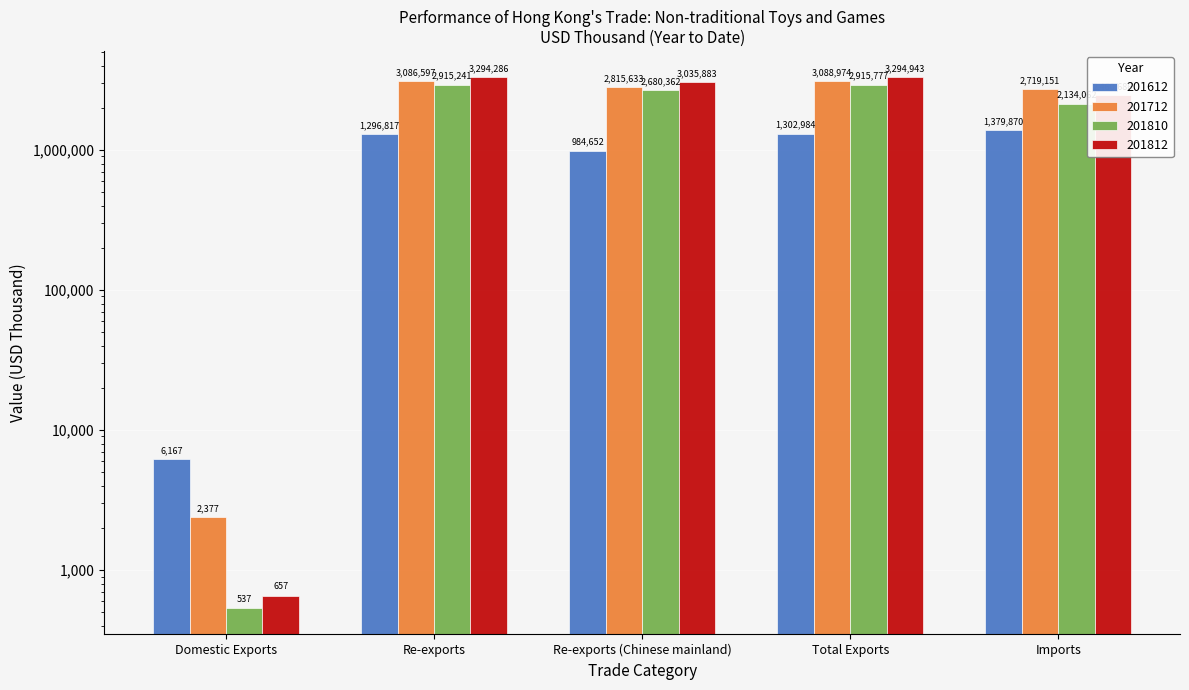

What value does the 201712 series have at Re-exports (Chinese mainland)?

2815633.2